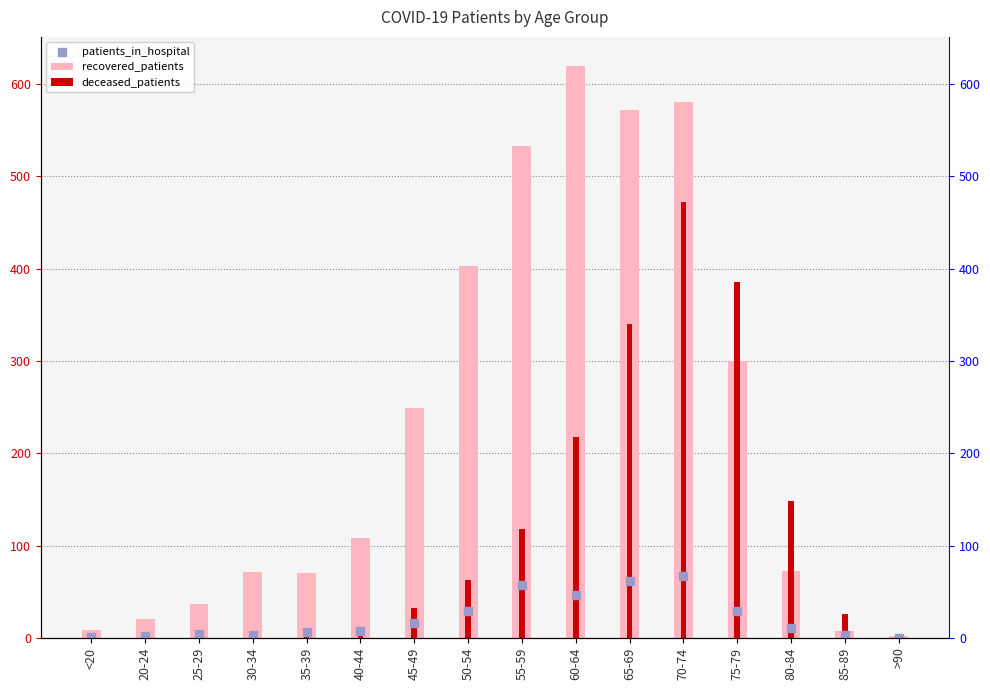

What is the total value across all series at 70-74?

1120